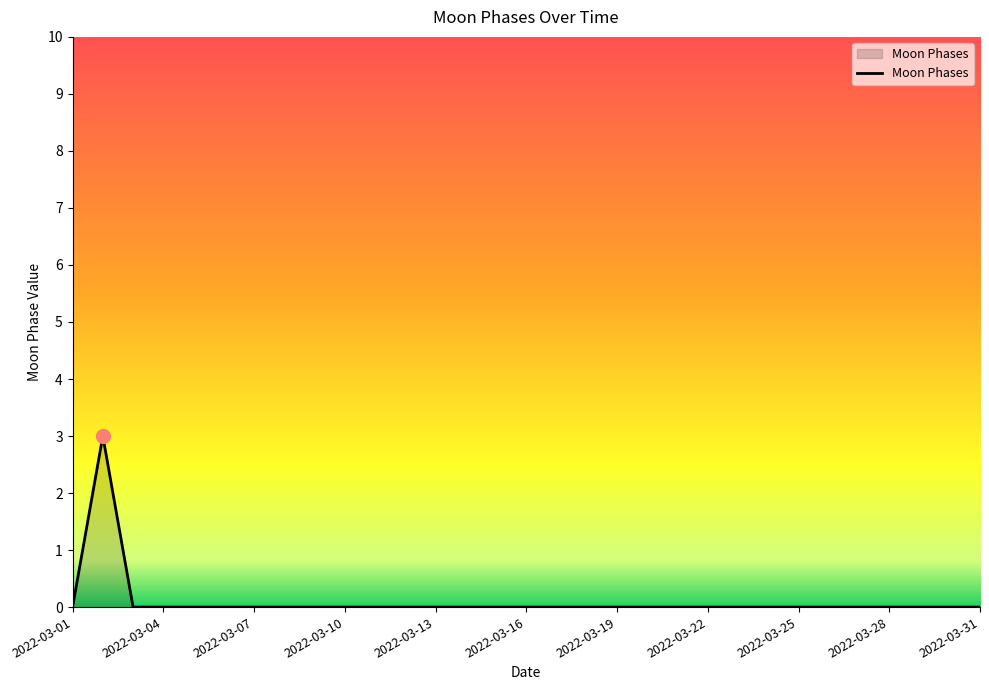

What is the difference between the maximum and minimum values?

3